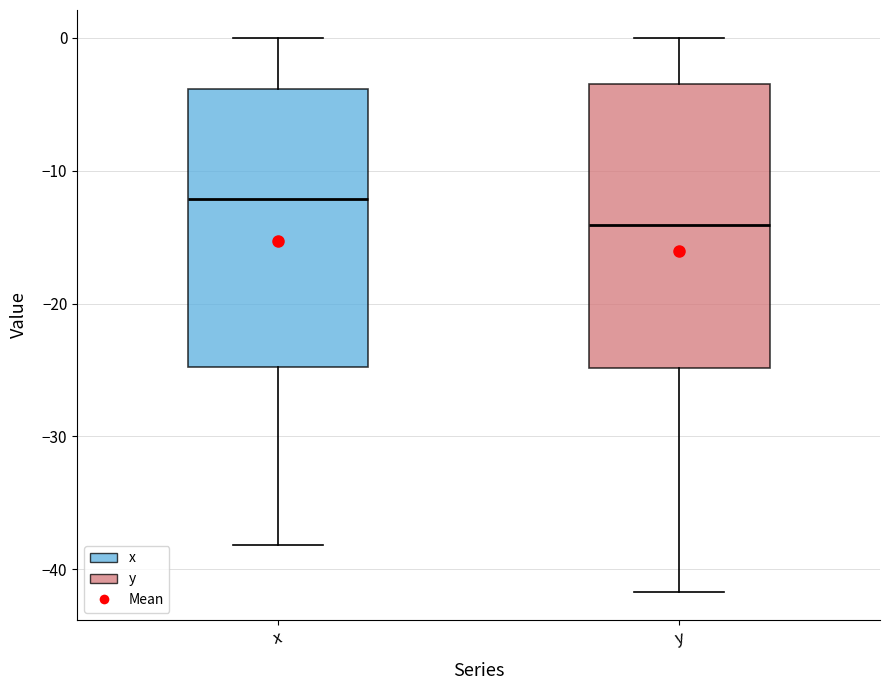

Where does the upper whisker of the box for y end on the y-axis? The values are not printed on the chart, so give them approximately, as read against the axis.

0